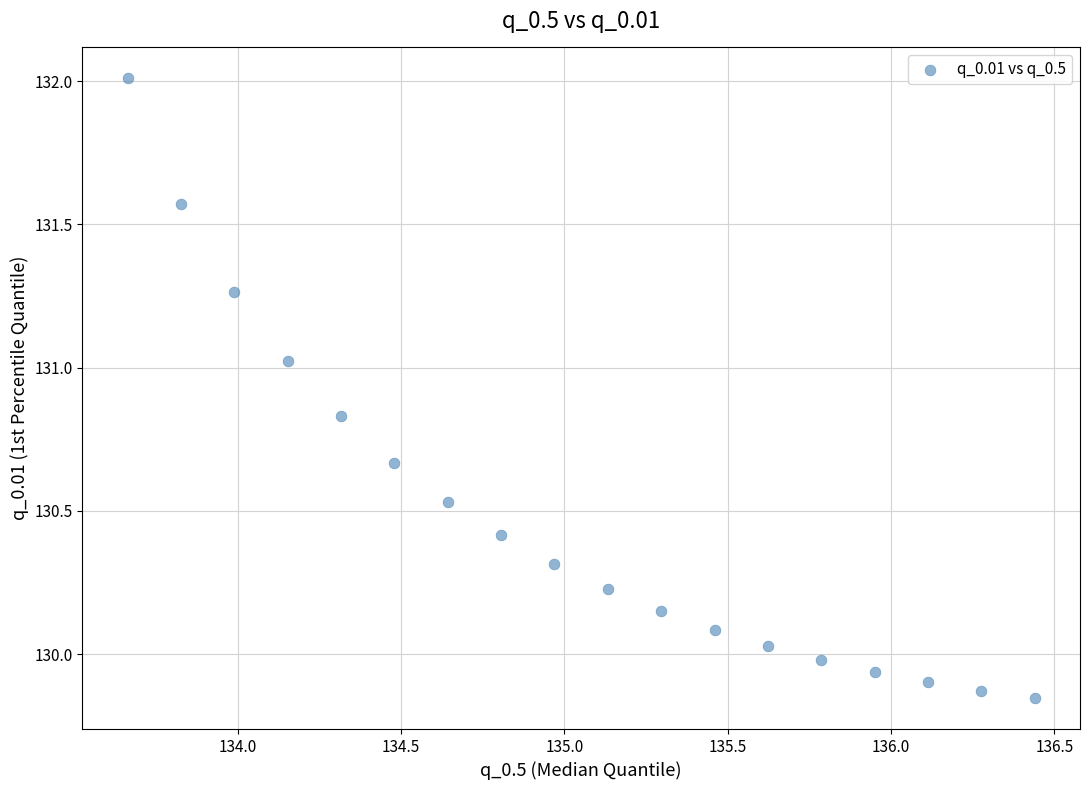

What is the range of X values (max minus min)?

2.8